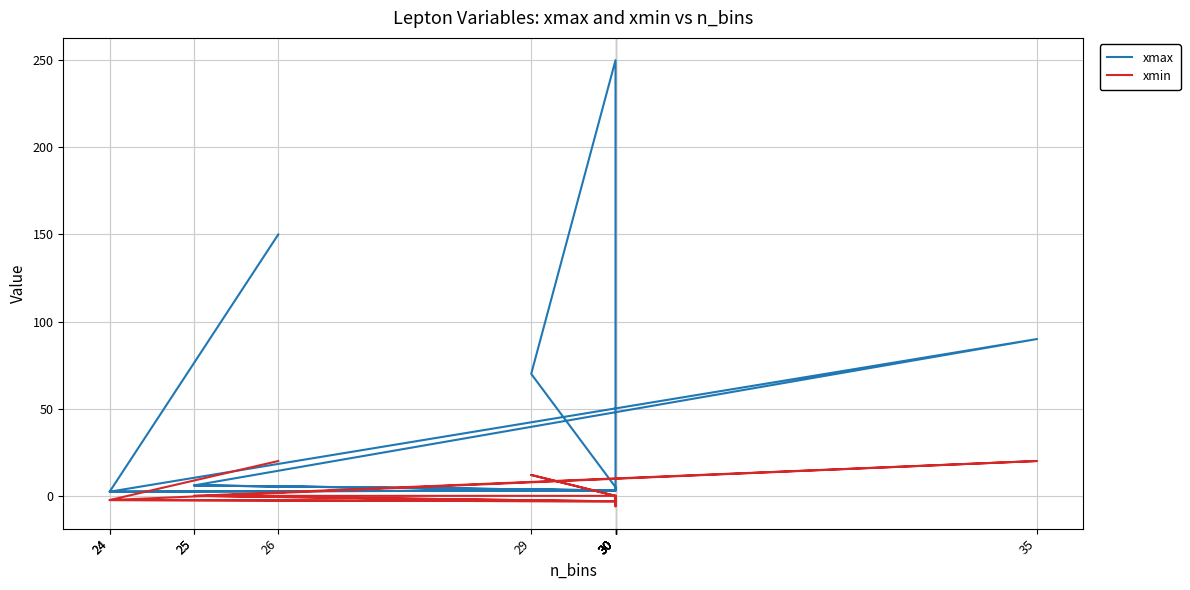

How many data points in xmin are less than 0?

6